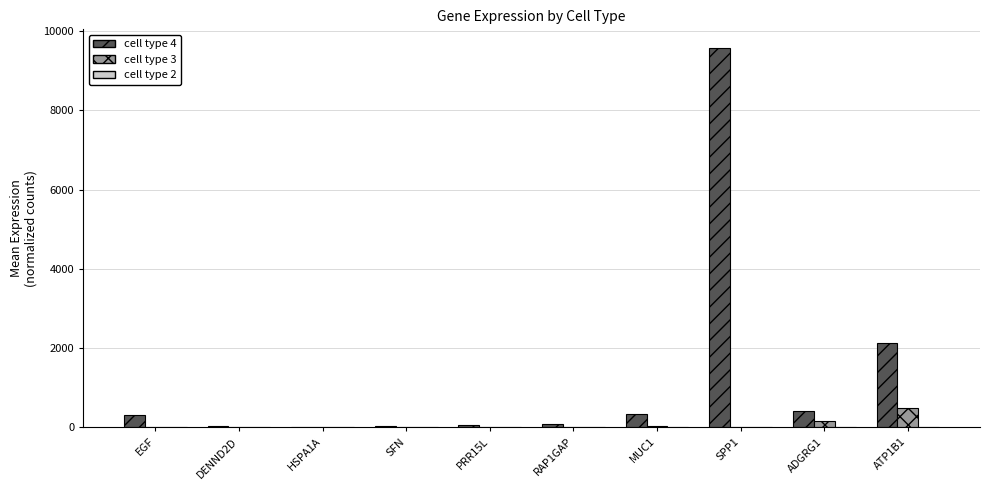

Which category has the highest value in the cell type 4 series?

SPP1